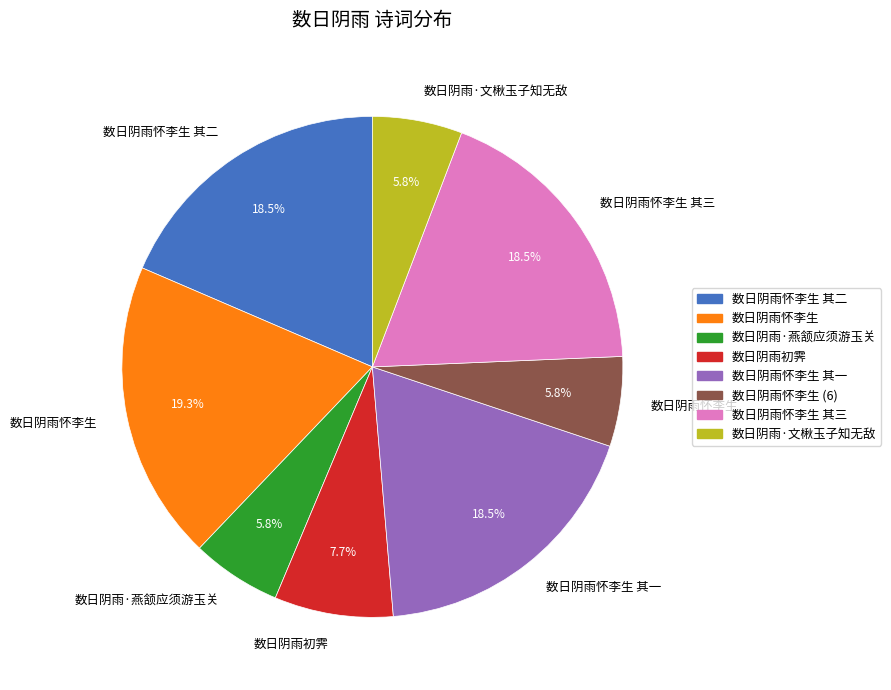

Is there any slice that represents more than half of the pie?

No